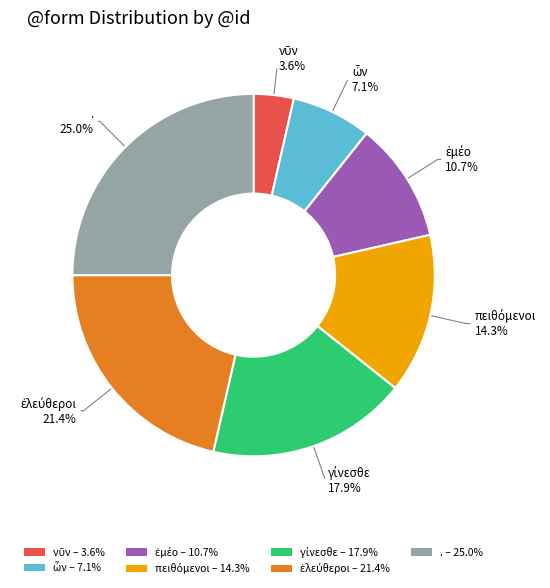

Is there any slice that represents more than half of the pie?

No